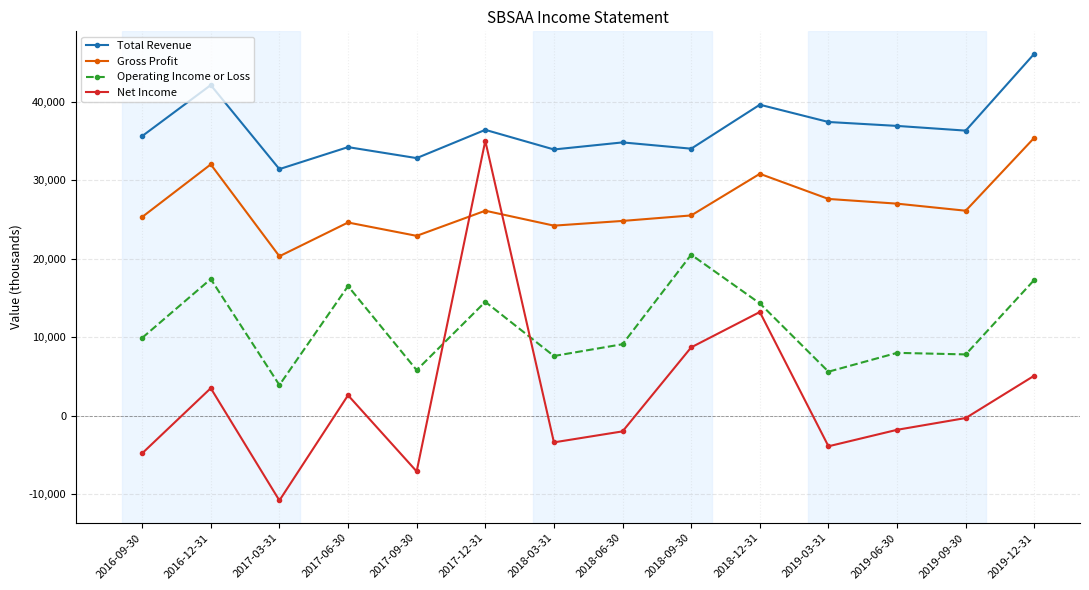

What is the value of the Operating Income or Loss point at the 7th from the left?

7600